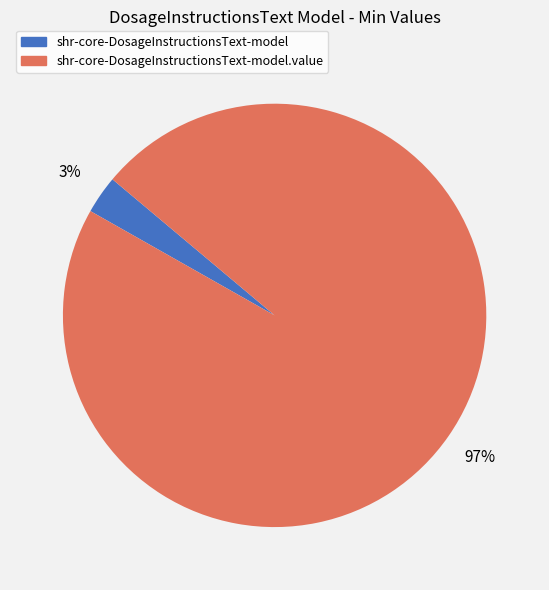

Is shr-core-DosageInstructionsText-model.value the majority of the pie?

Yes